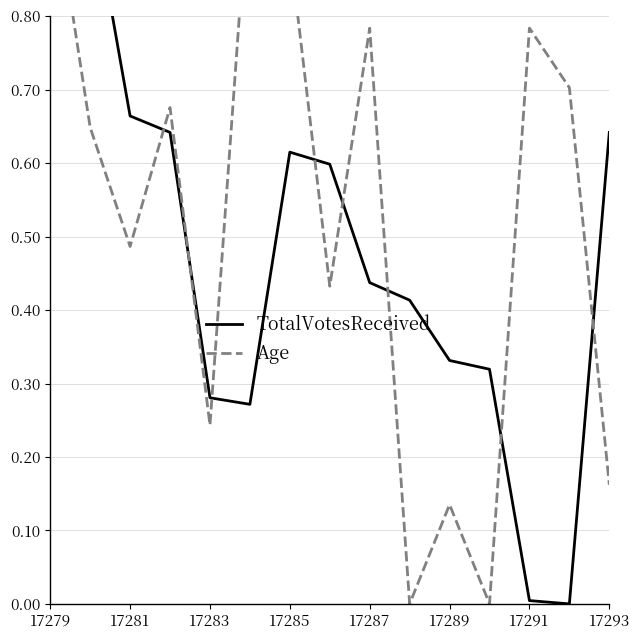

What is the sum of all Age values?

7.9